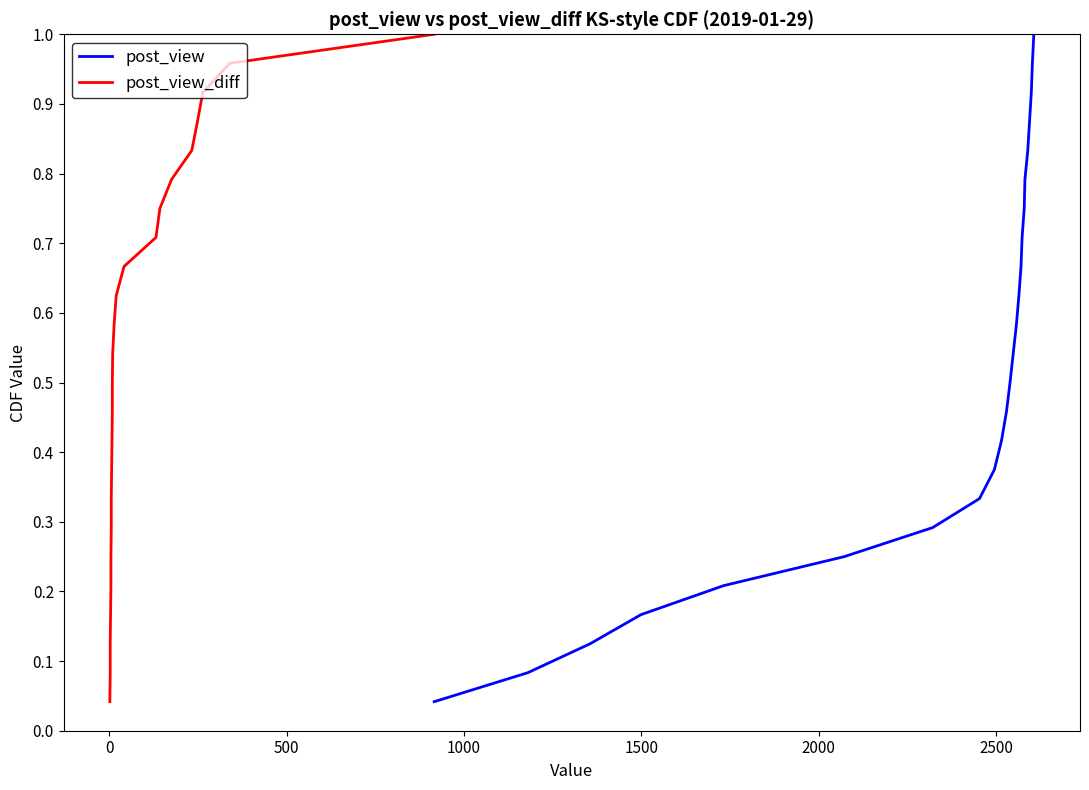

What is the value of the post_view point at the 9th from the left?

0.4